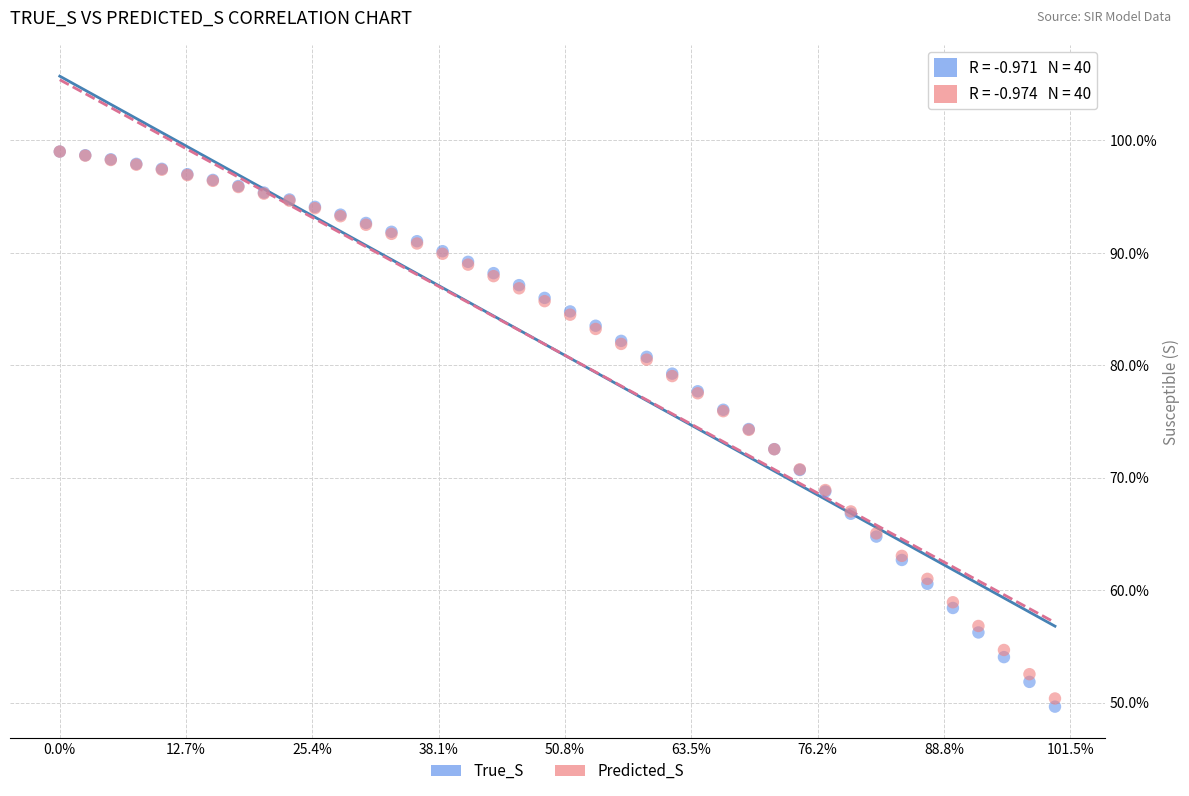

Which series has the widest spread of Y values?

True_S